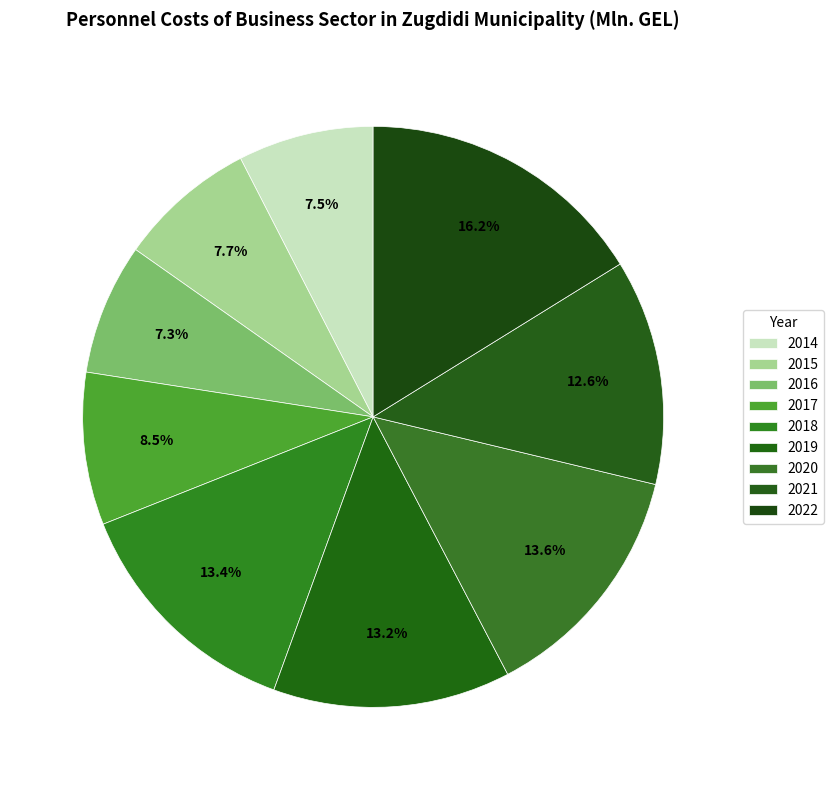

How many slices are in this pie chart?

9